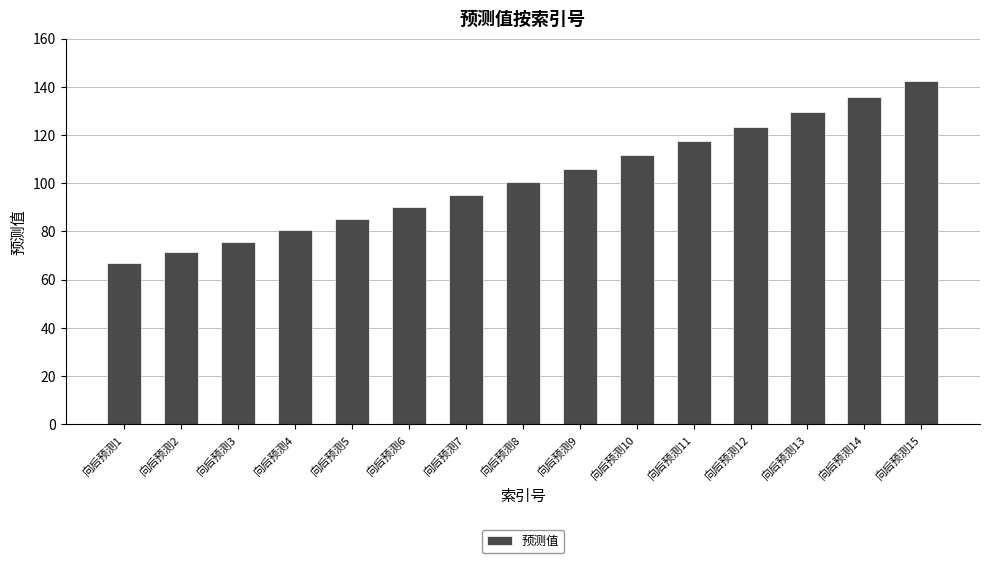

The chart shows a value of 80.4 at 向后预测4. True or false?

True